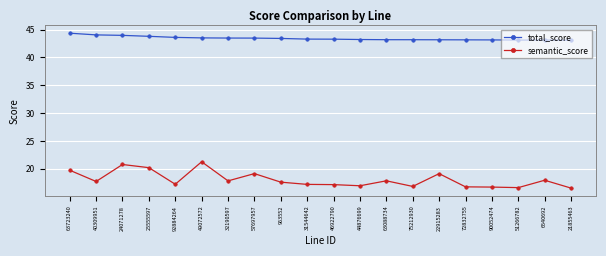

What is the total value across all series at 90052474?

59.9